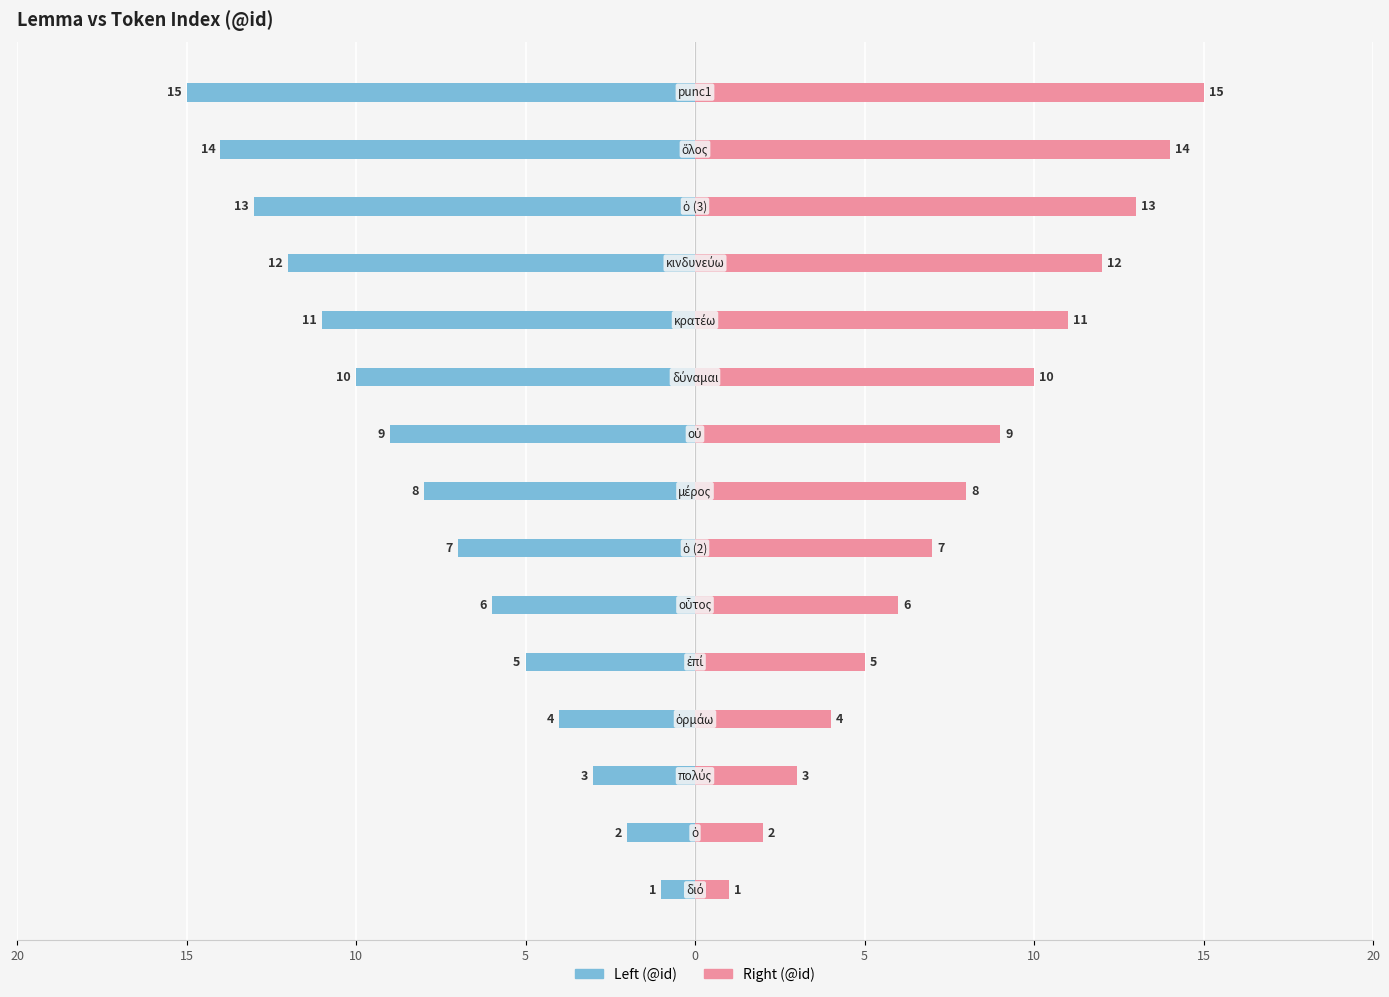

How many groups of bars are there?

15